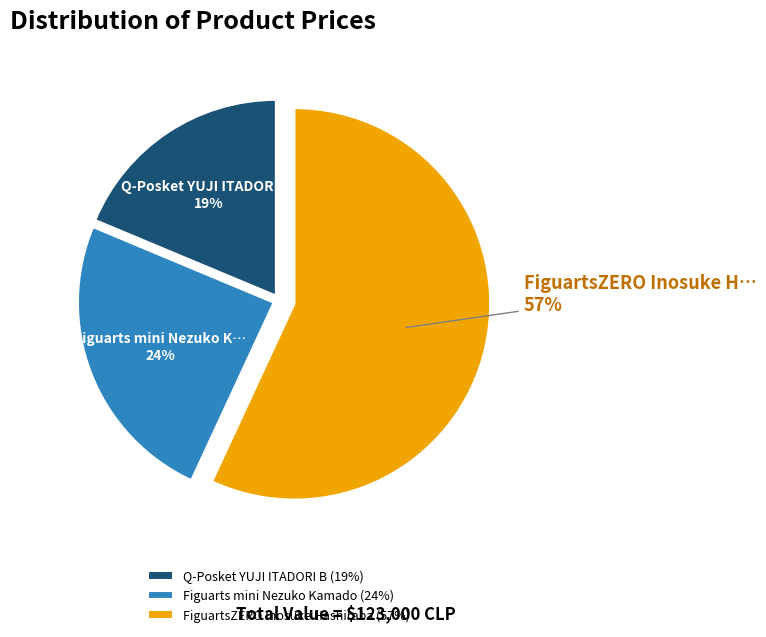

Which slice is the smallest?

Q-Posket YUJI ITADORI B